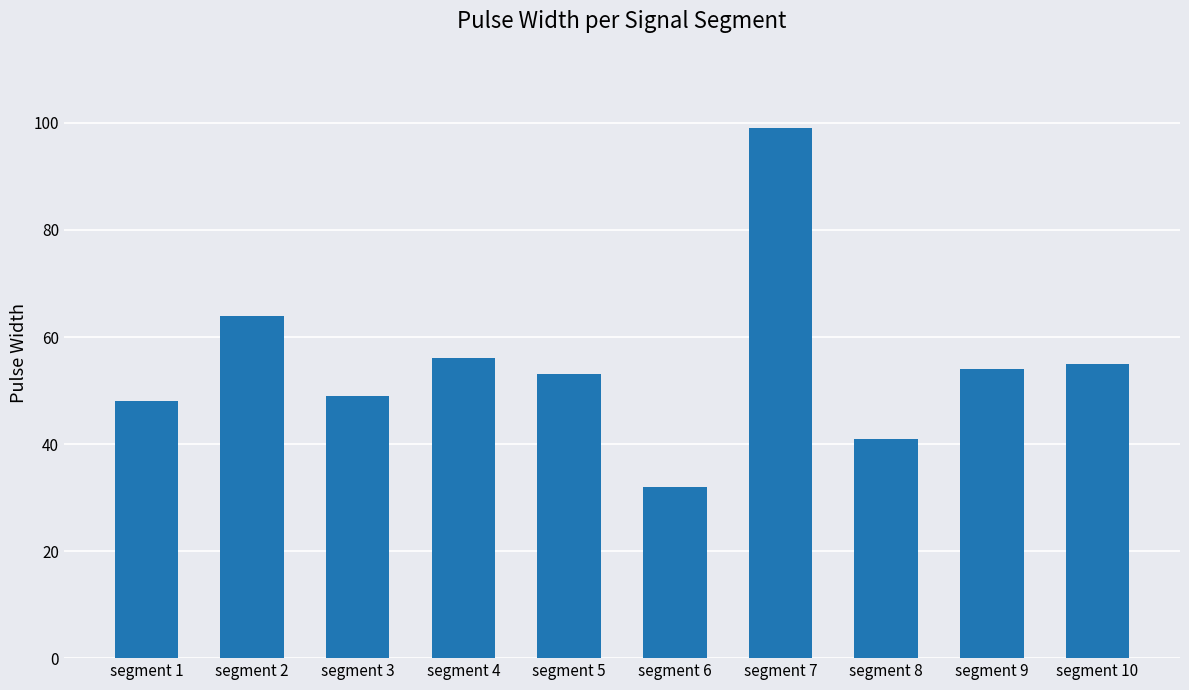

What is the ratio of the value at segment 1 to the value at segment 3?

1.0